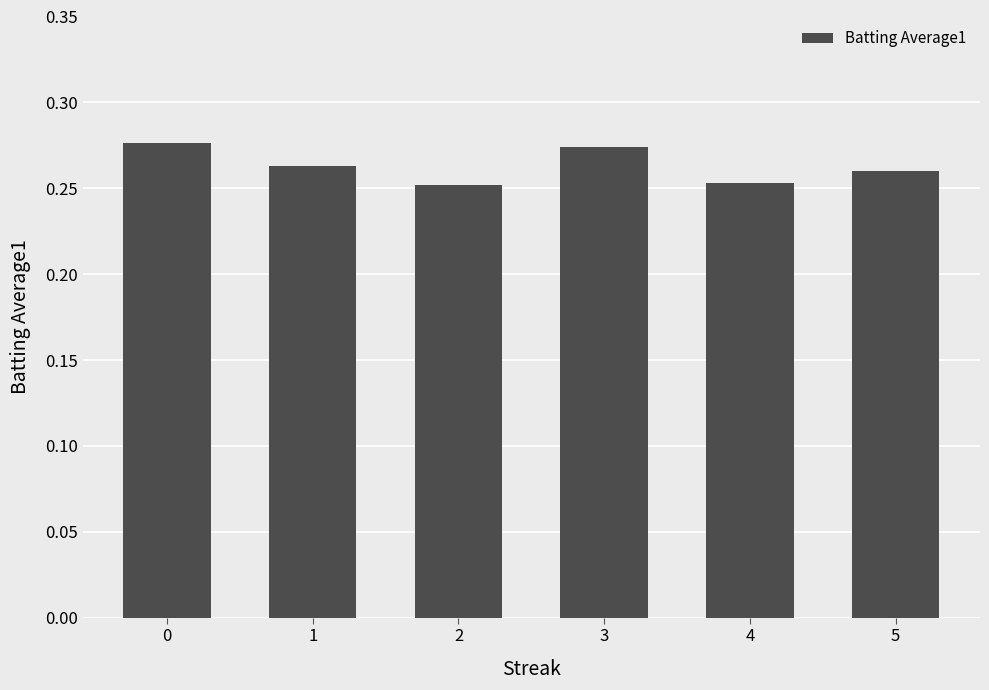

What is the sum of all values?

1.6